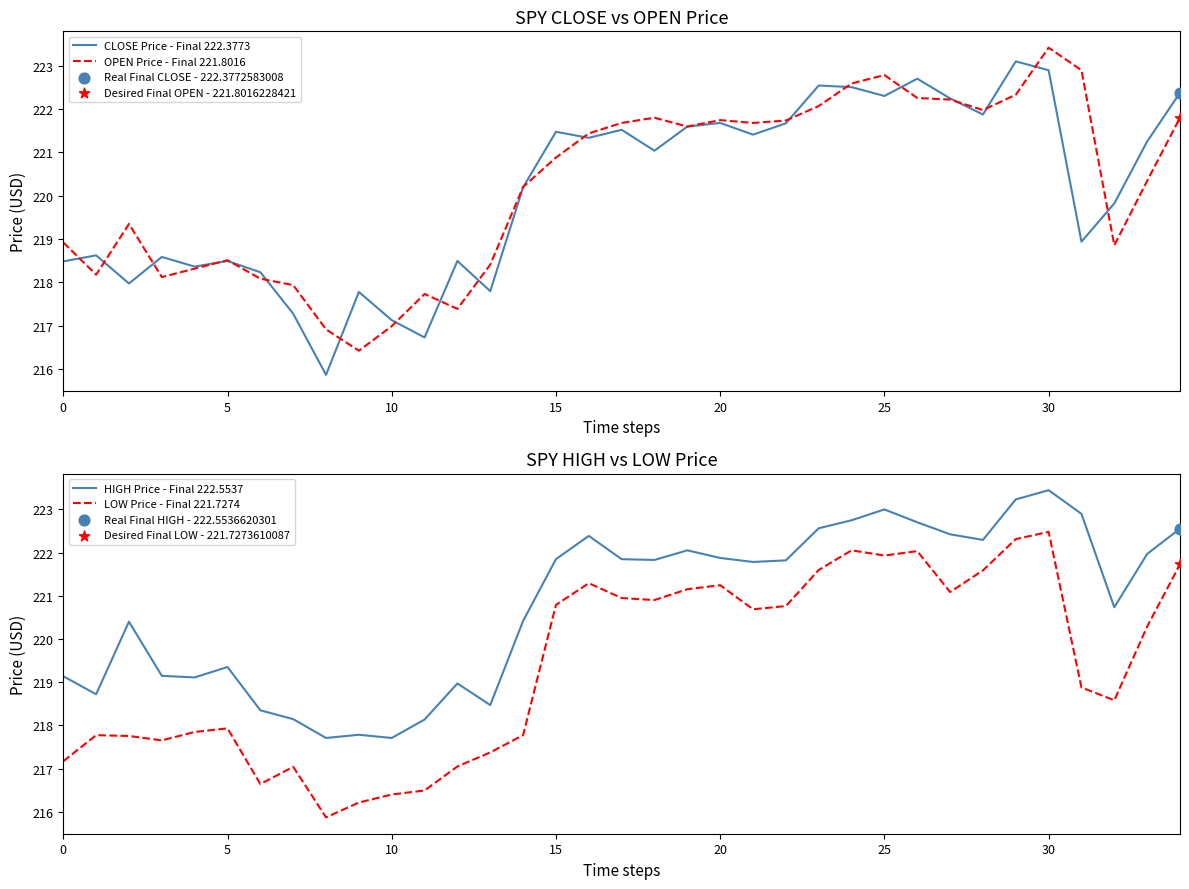

Which series has the widest spread of Y values?

CLOSE Price - Final 222.3773